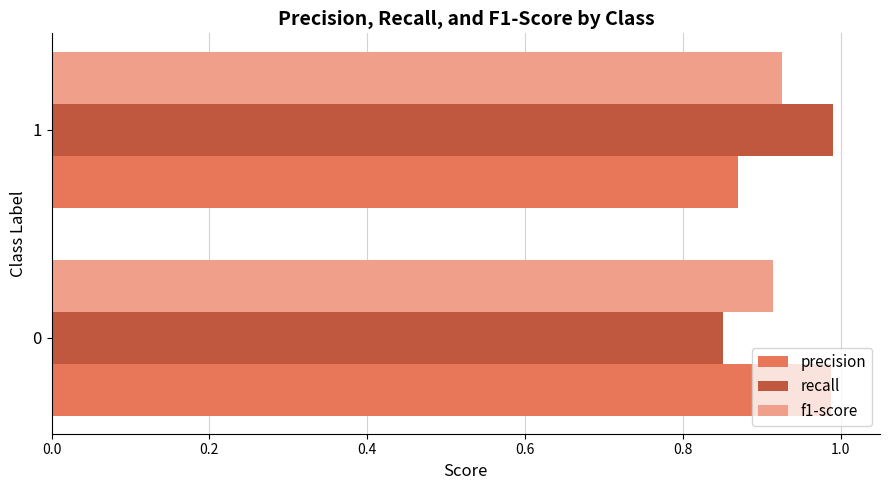

What is the sum of the precision values at 1 and 0?

1.9